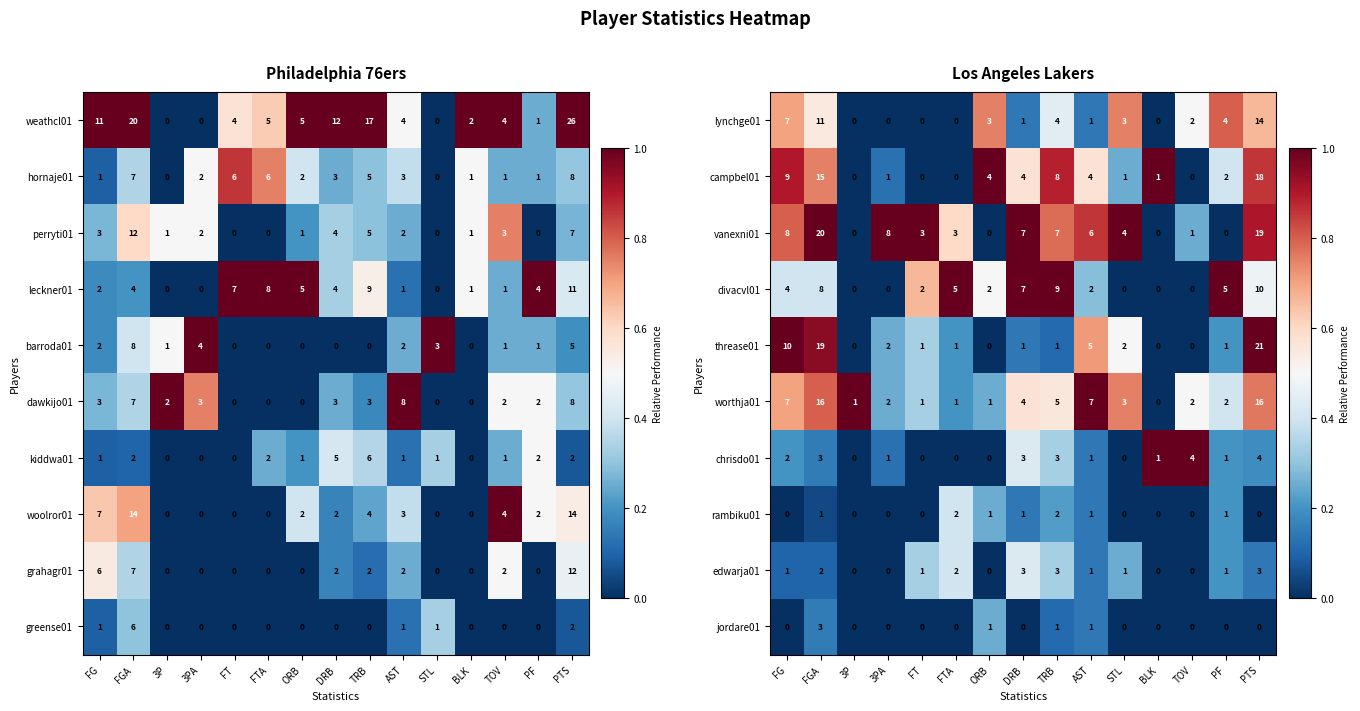

The value of divacvl01 at FG is 2. True or false?

False